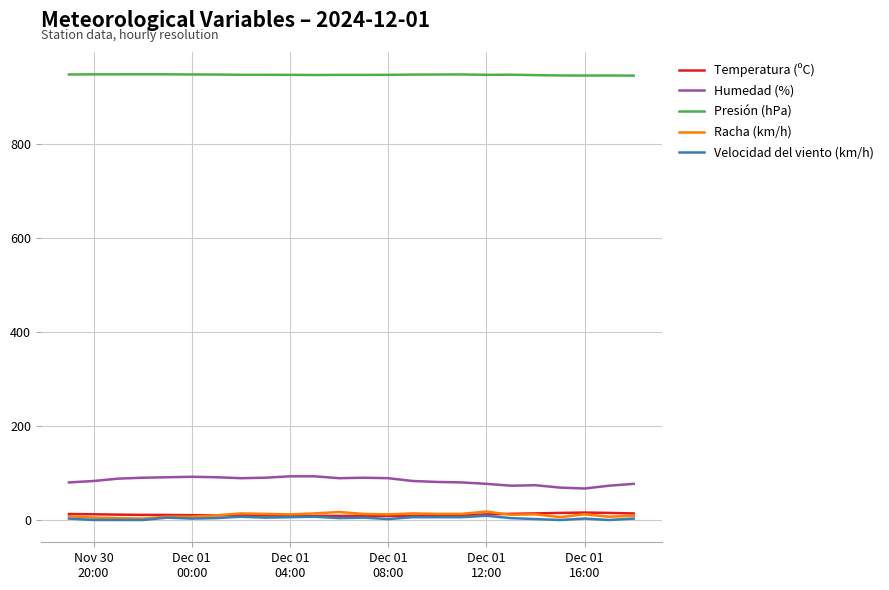

Which series has the largest total across all categories?

Presión (hPa)